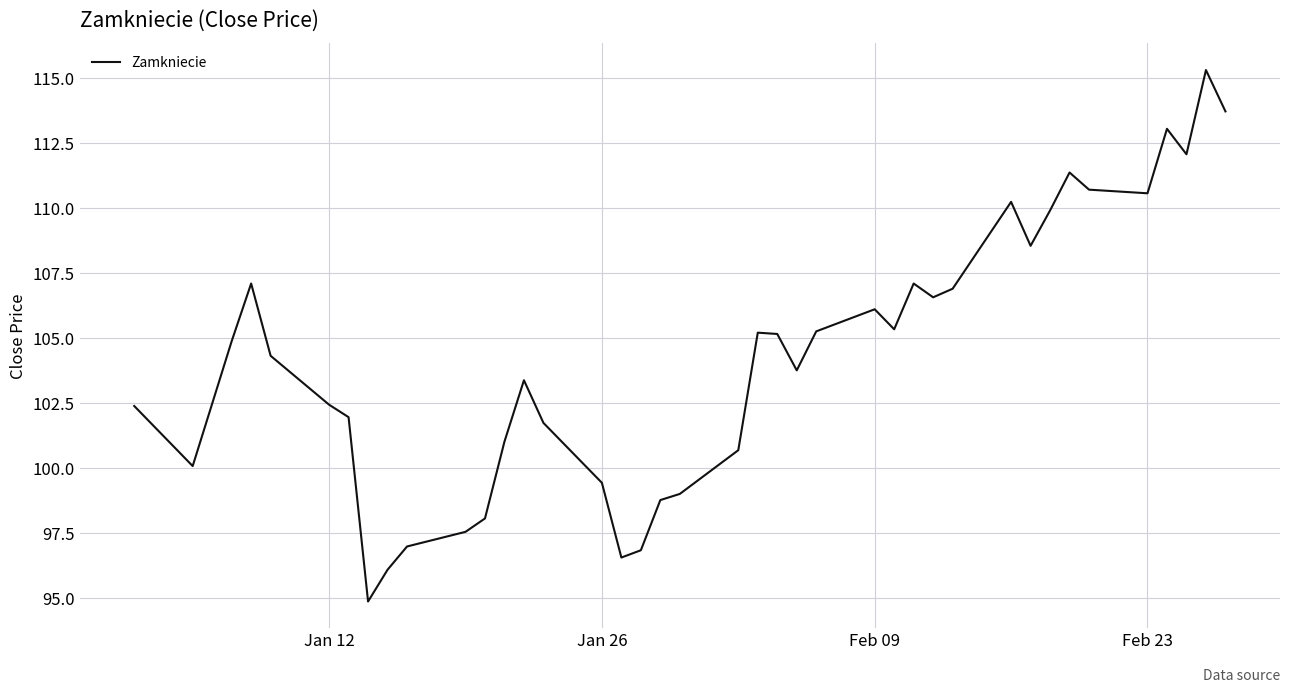

Does the chart have visible grid lines?

Yes